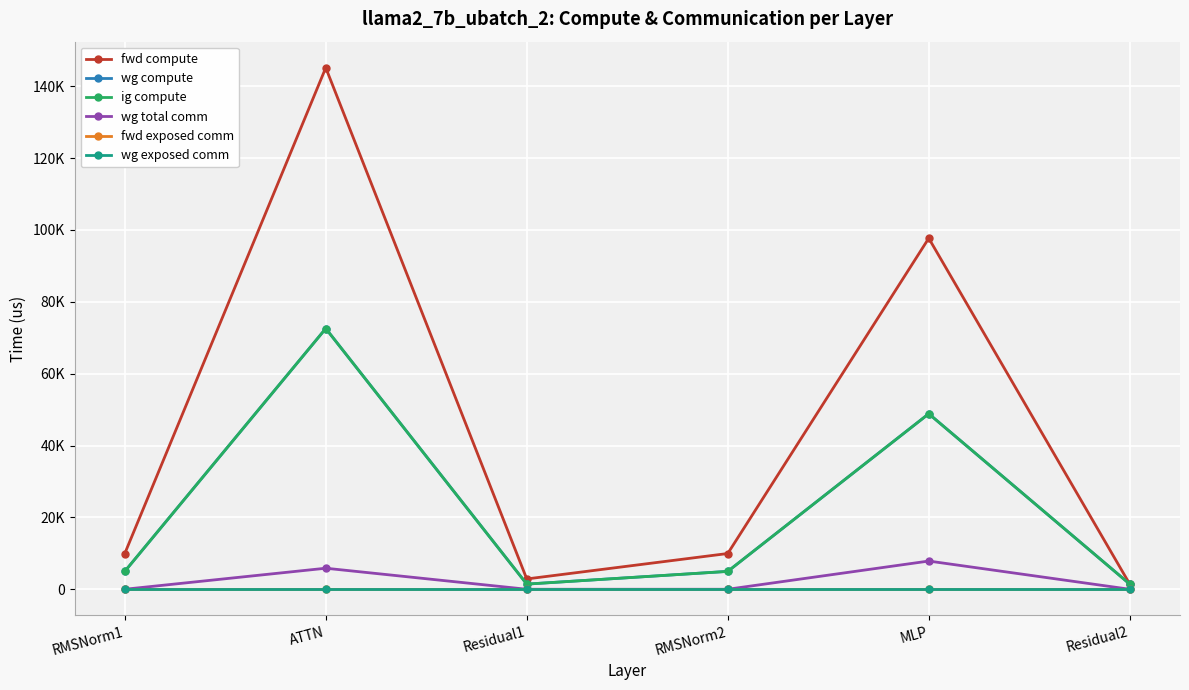

Is this an area chart (filled region under the line)?

No